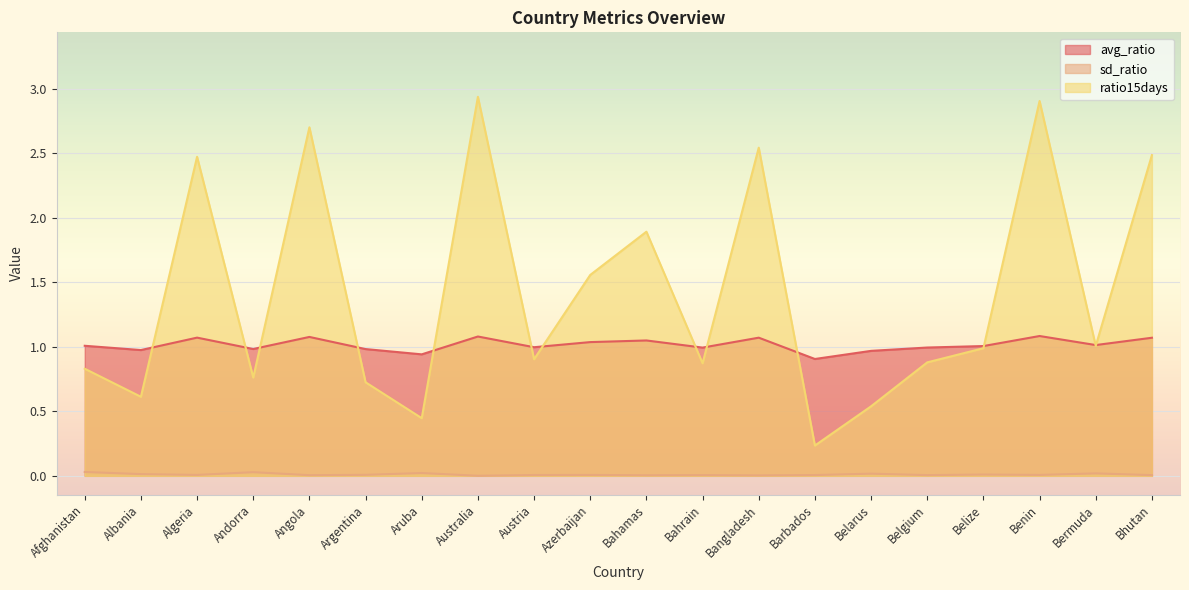

How many lines are shown in the chart?

3